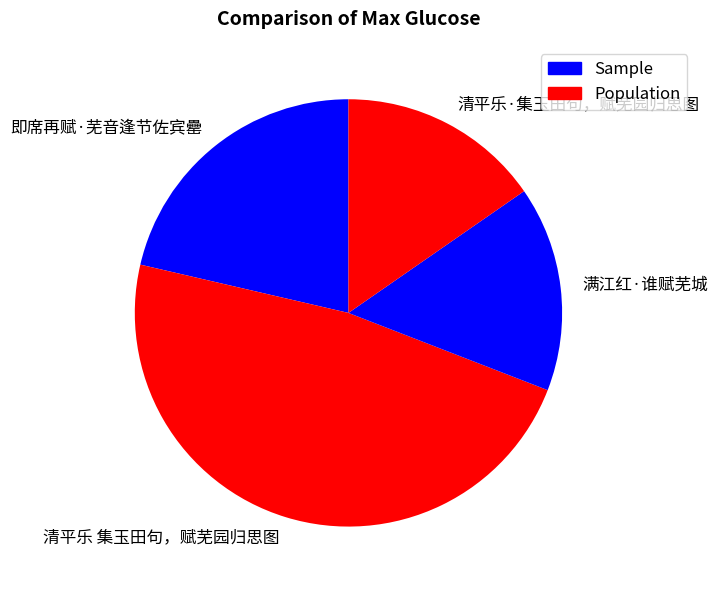

What is the largest slice in the pie chart?

清平乐 集玉田句，赋芜园归思图